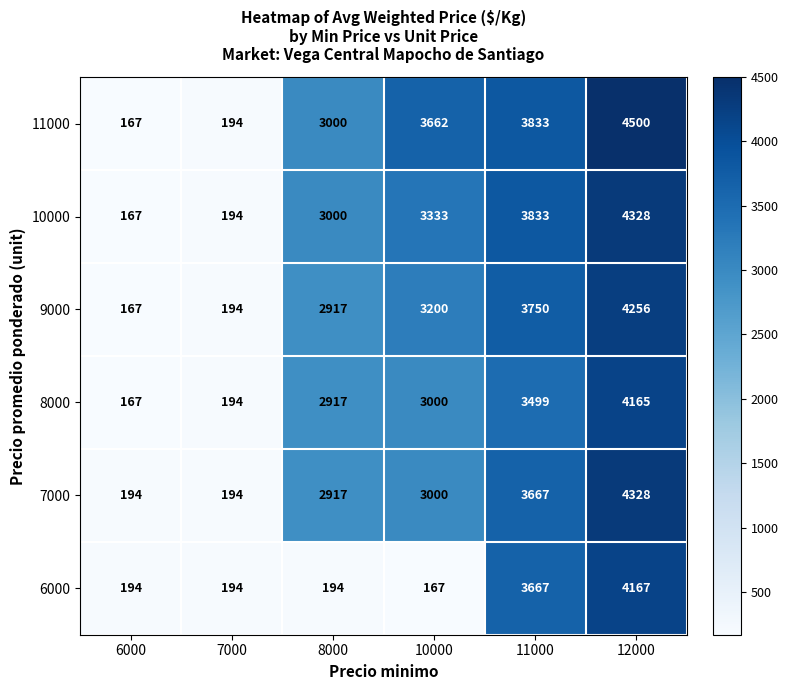

What is the approximate value of 9000 at 11000, to the nearest 100?

3800